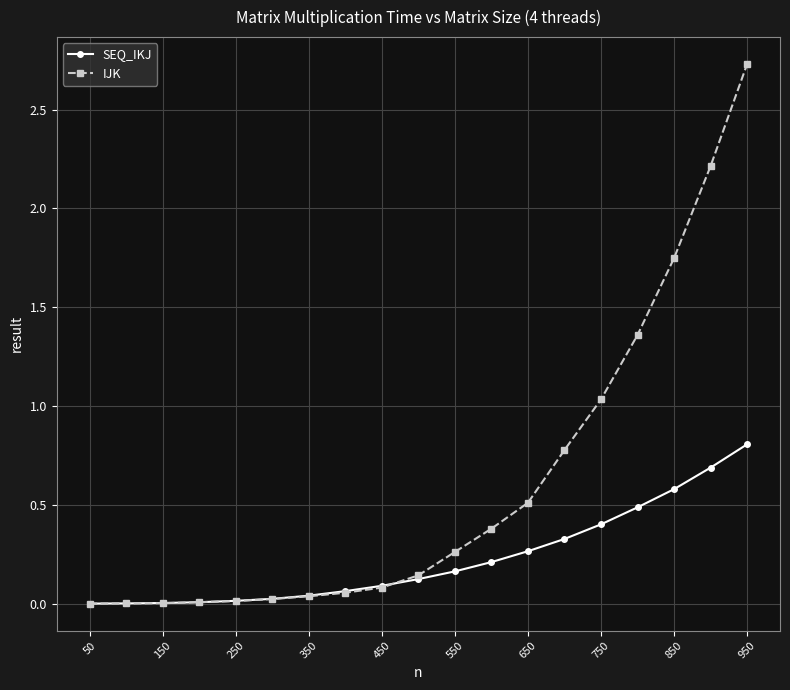

Which series has the widest spread of values?

IJK